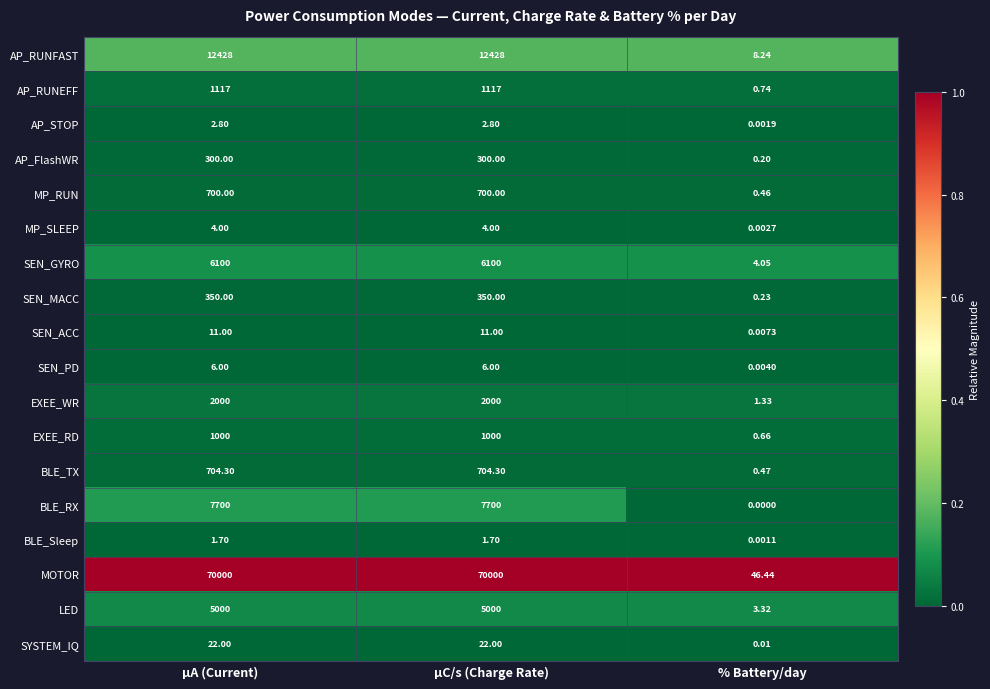

Which label corresponds to the smallest value in the chart?

% Battery/day